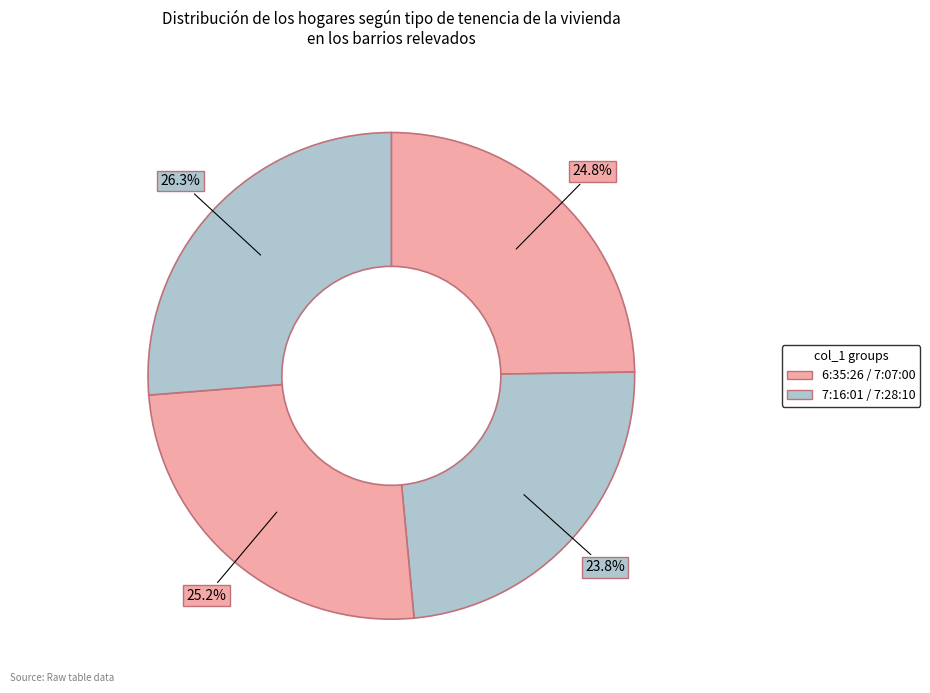

Is there a majority slice in this chart?

No